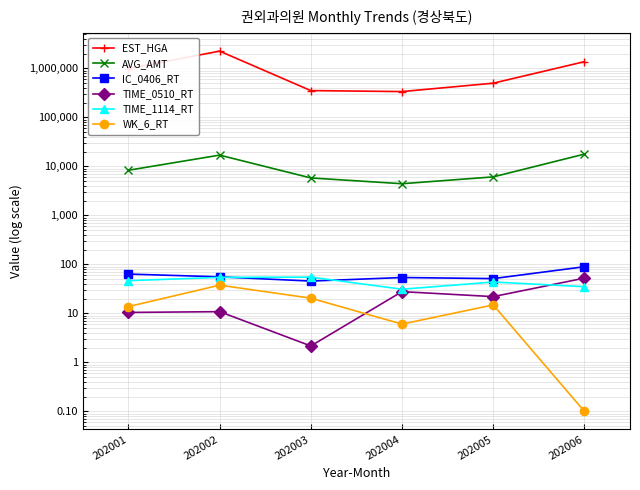

Which has a higher value, 202004 or 202001?

202001